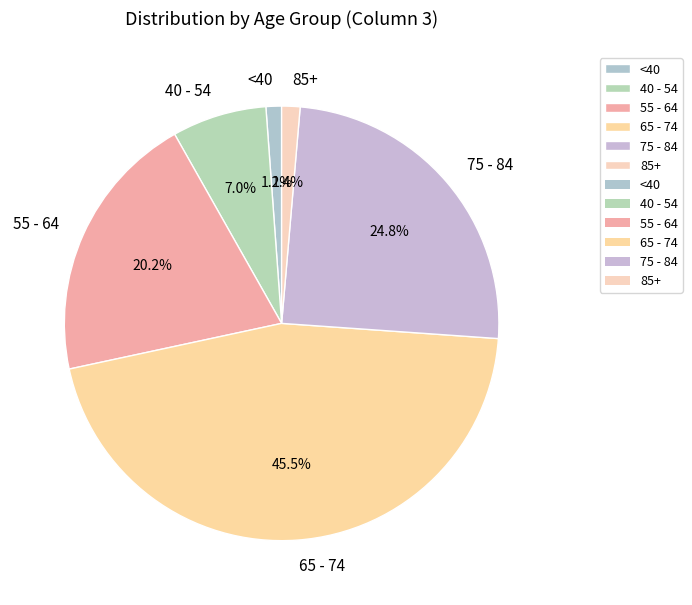

How much of the chart is everything except 40 - 54?

93.0%